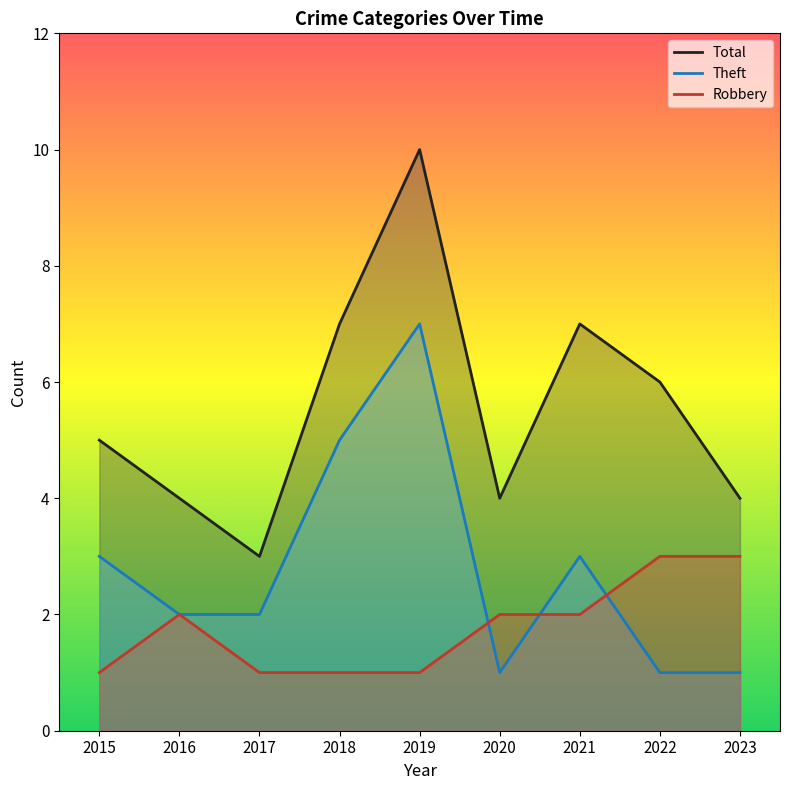

Does the chart have visible grid lines?

No